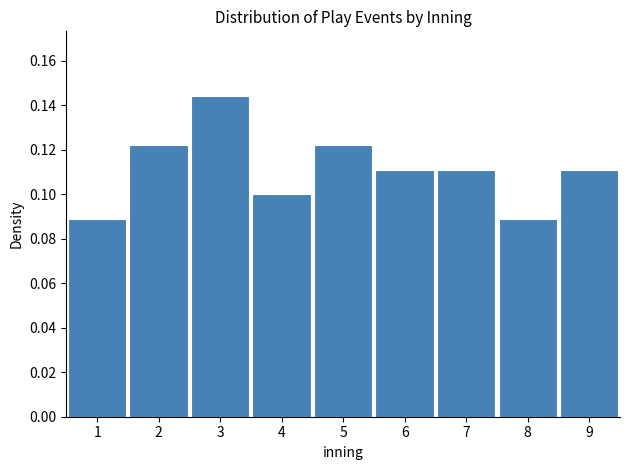

Reading left to right, list every bar in this chart as the range it spans on the x-axis followed by its height. The values are not printed on the chart, so give them approximately, as read against the axis.

0.5 to 1.5: 0.088
1.5 to 2.5: 0.122
2.5 to 3.5: 0.144
3.5 to 4.5: 0.100
4.5 to 5.5: 0.122
5.5 to 6.5: 0.112
6.5 to 7.5: 0.112
7.5 to 8.5: 0.088
8.5 to 9.5: 0.112